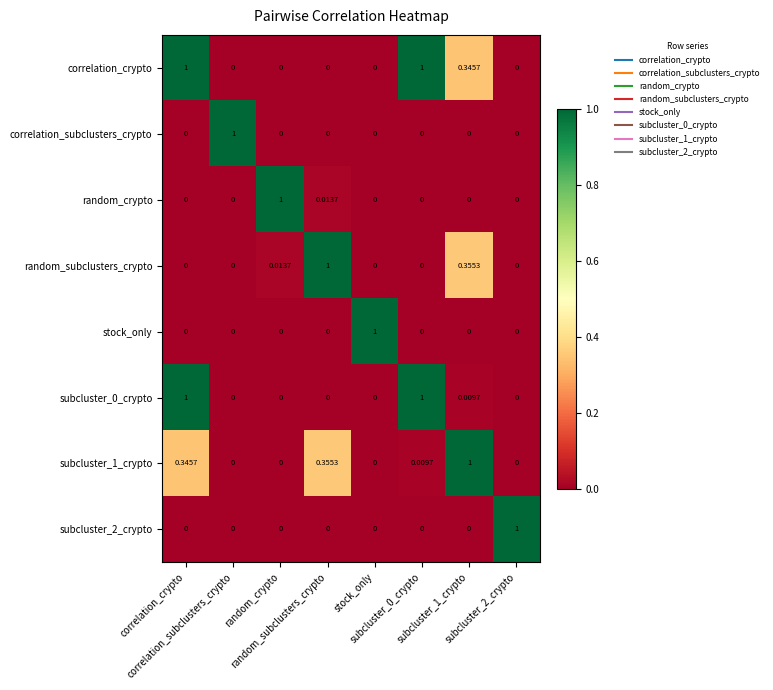

How many categories are shown in the chart?

8